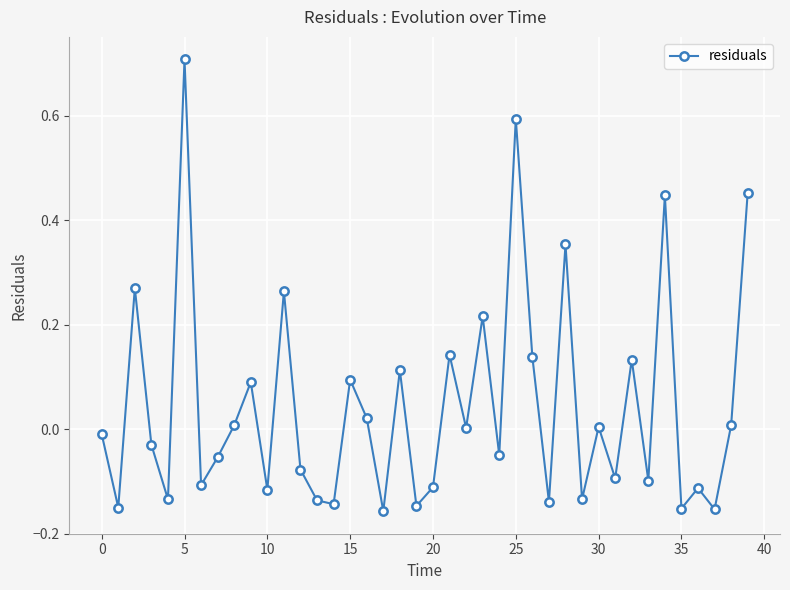

What is the sum of all values?

1.8